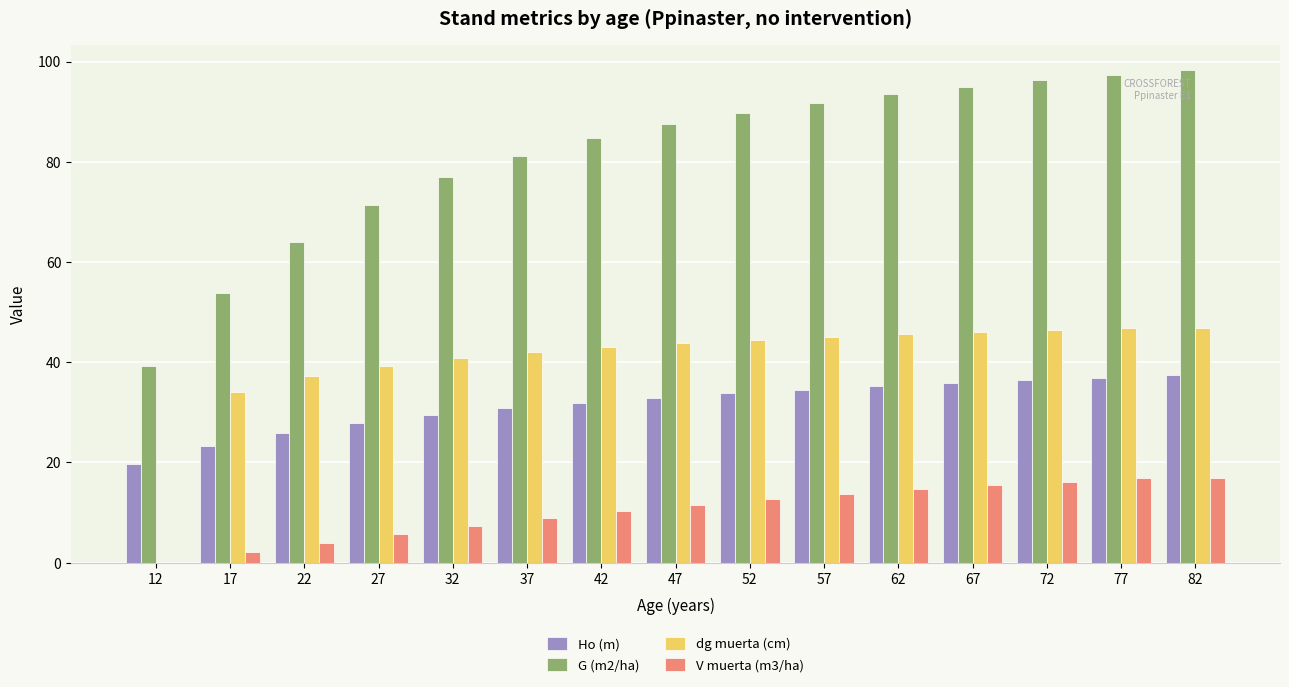

Count the number of categories in the chart.

15